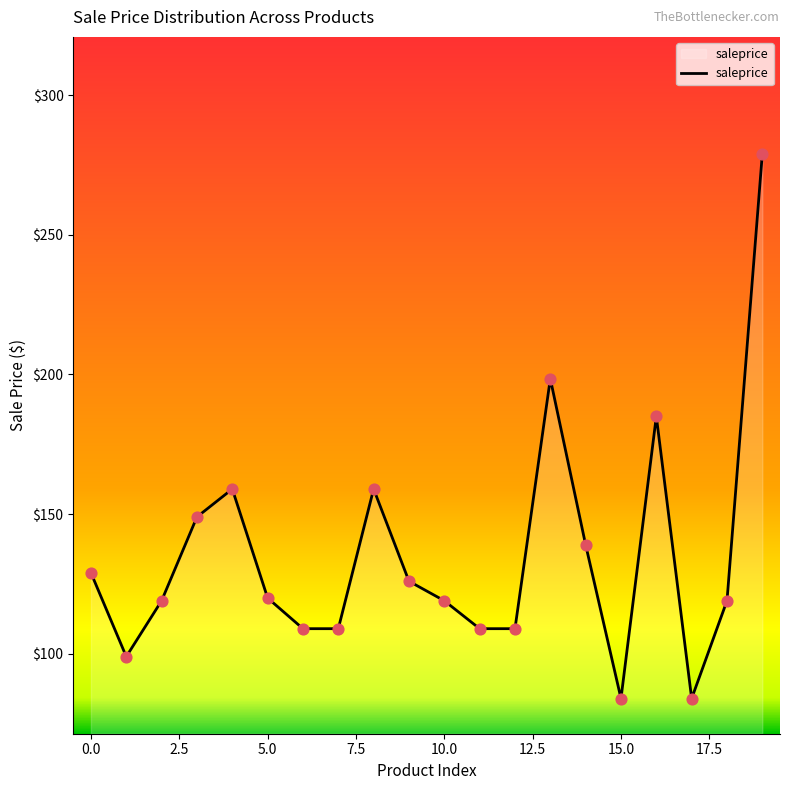

What is the greatest value displayed?

279.0